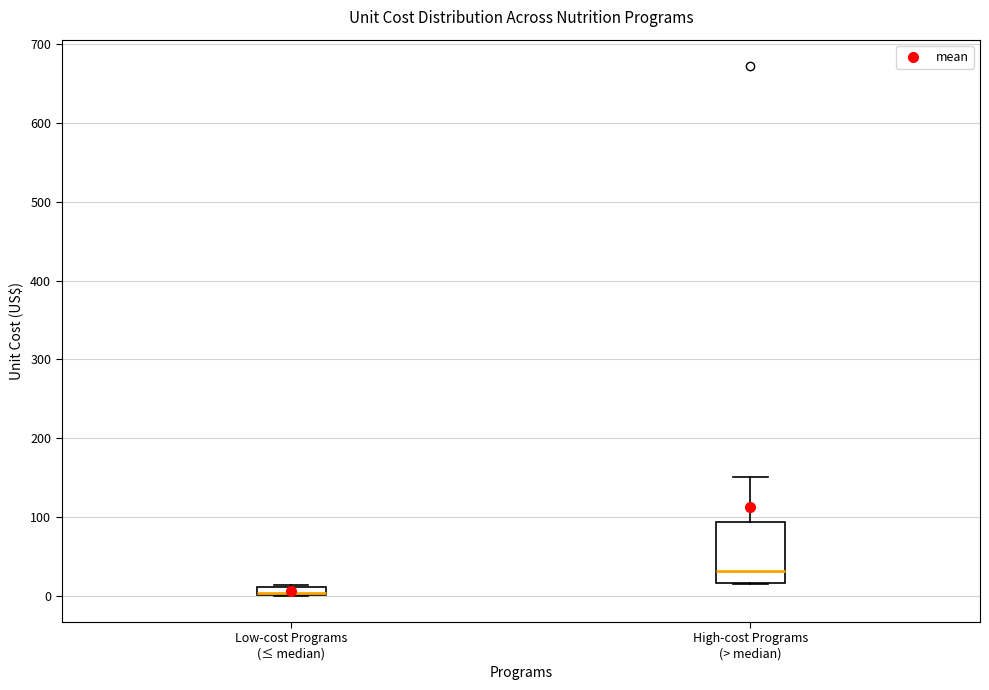

Where is the lower edge of the box for Low-cost Programs (≤ median) on the y-axis? The values are not printed on the chart, so give them approximately, as read against the axis.

0